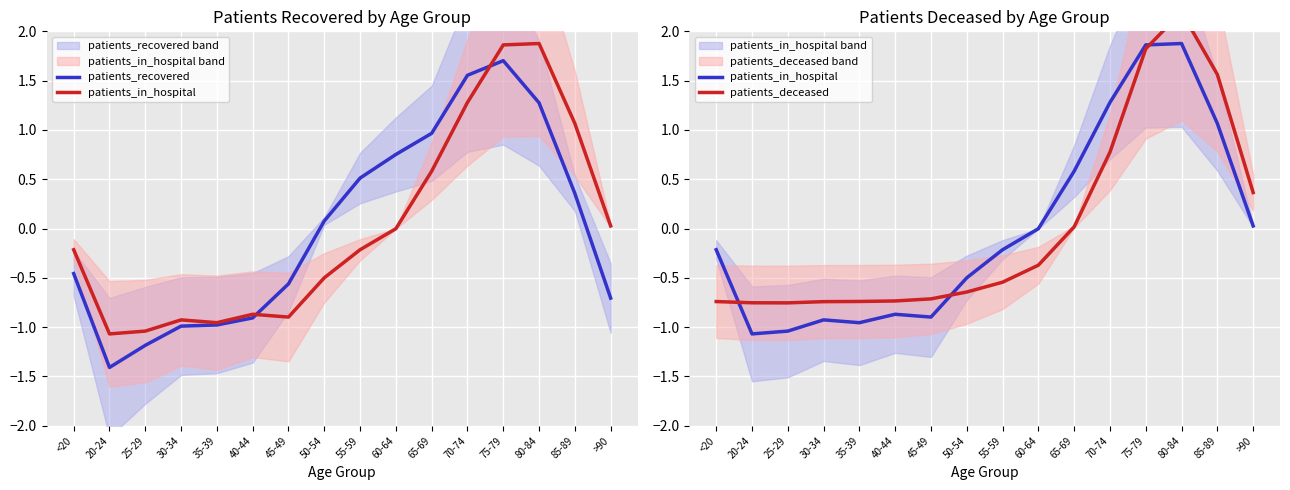

How many intersections are there between patients_deceased and patients_in_hospital?

3